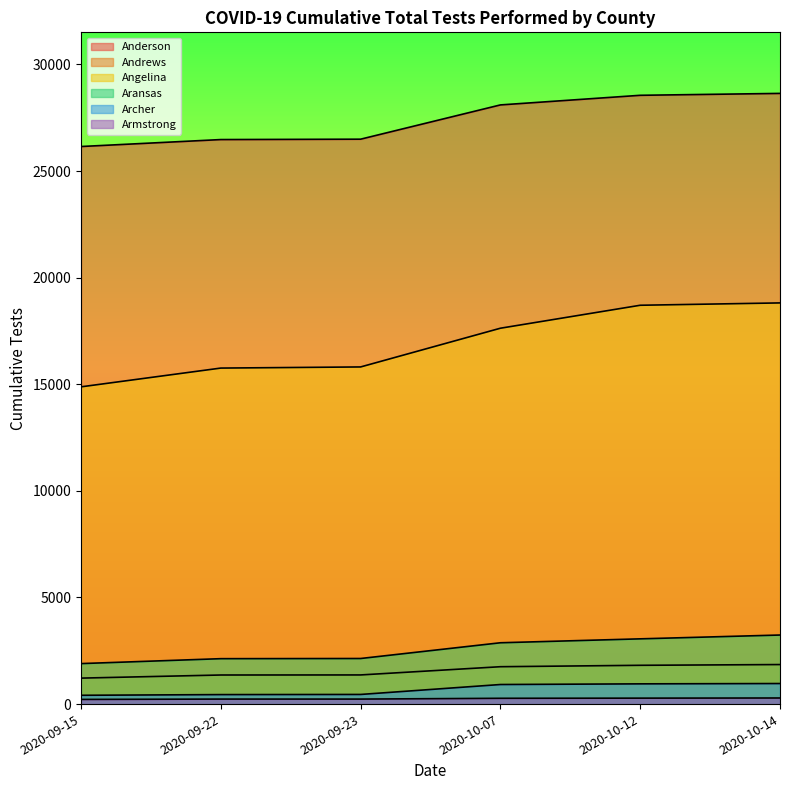

What is the sum of all Aransas values?

15342